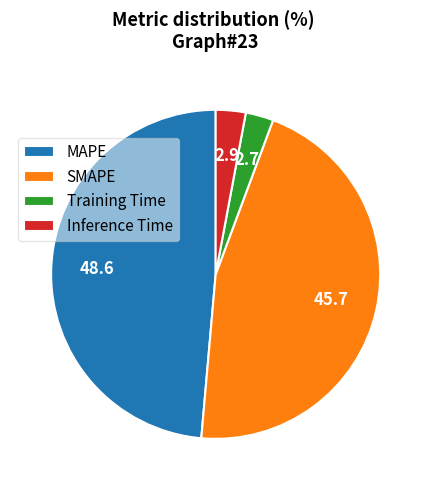

What is the largest slice in the pie chart?

MAPE